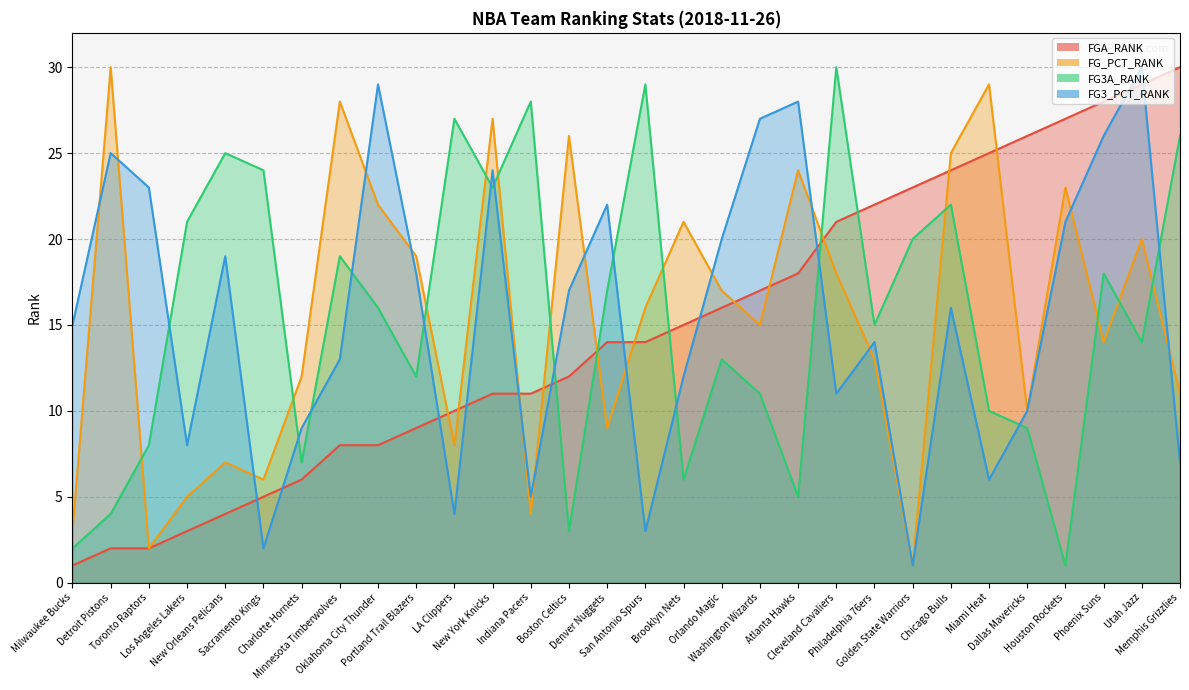

How many interior local peaks does the FG_PCT_RANK series have?

10